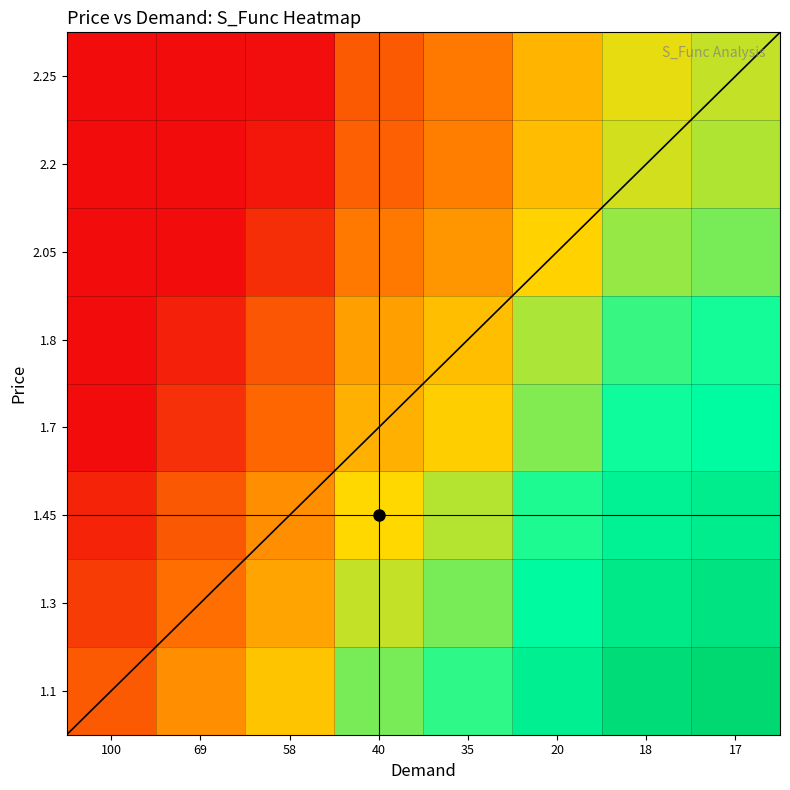

Reading left to right, extract all data points from this chart.

1.1: 100=36.0	69=44.5	58=53.5	40=65.8	35=70.7	20=80.6	18=88.3	17=90.5
1.3: 100=30.8	69=39.3	58=48.3	40=60.5	35=65.5	20=75.4	18=83.0	17=85.3
1.45: 100=26.9	69=35.4	58=44.3	40=56.6	35=61.6	20=71.5	18=79.1	17=81.4
1.7: 100=20.4	69=28.9	58=37.8	40=50.1	35=55.0	20=65.0	18=72.6	17=74.9
1.8: 100=17.8	69=26.3	58=35.2	40=47.5	35=52.4	20=62.4	18=70.0	17=72.3
2.05: 100=11.2	69=19.8	58=28.7	40=41.0	35=45.9	20=55.9	18=63.5	17=65.8
2.2: 100=7.3	69=15.8	58=24.8	40=37.1	35=42.0	20=51.9	18=59.6	17=61.9
2.25: 100=6.0	69=14.5	58=23.5	40=35.8	35=40.7	20=50.6	18=58.3	17=60.5